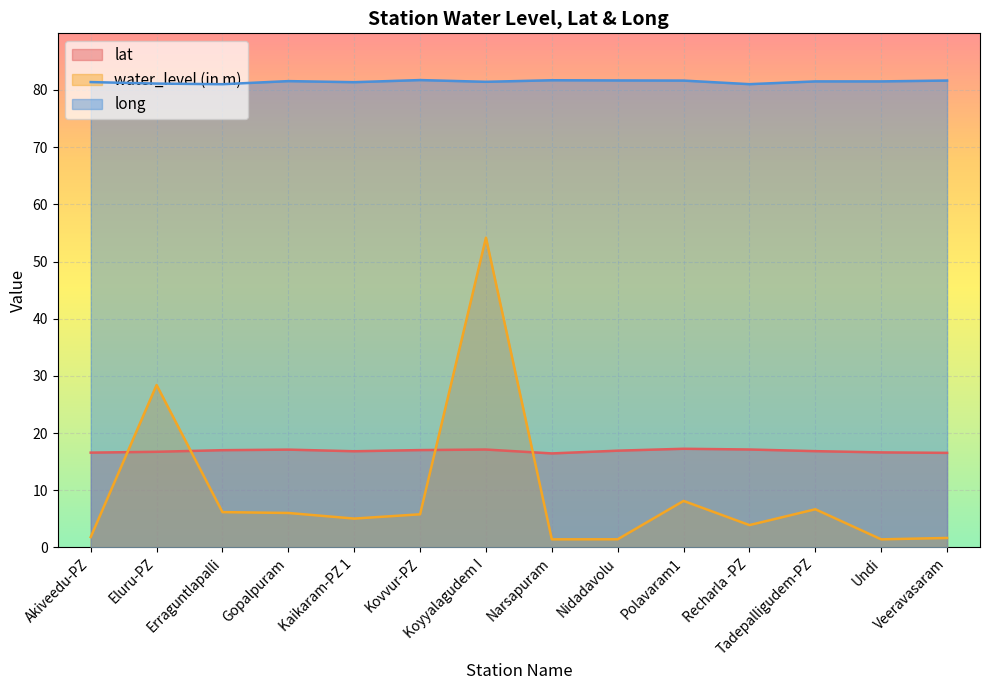

Reading left to right, transcribe all the data shown in this chart.

lat: Akiveedu-PZ=16.6	Eluru-PZ=16.7	Erraguntlapalli=17.0	Gopalpuram=17.1	Kaikaram-PZ 1=16.8	Kovvur-PZ=17.0	Koyyalagudem I=17.1	Narsapuram=16.4	Nidadavolu=16.9	Polavaram1=17.2	Recharla -PZ=17.1	Tadepalligudem-PZ=16.8	Undi=16.6	Veeravasaram=16.5
water_level (in m): Akiveedu-PZ=1.8	Eluru-PZ=28.4	Erraguntlapalli=6.2	Gopalpuram=6.0	Kaikaram-PZ 1=5.0	Kovvur-PZ=5.8	Koyyalagudem I=54.2	Narsapuram=1.4	Nidadavolu=1.4	Polavaram1=8.1	Recharla -PZ=3.9	Tadepalligudem-PZ=6.7	Undi=1.4	Veeravasaram=1.6
long: Akiveedu-PZ=81.4	Eluru-PZ=81.1	Erraguntlapalli=81.0	Gopalpuram=81.5	Kaikaram-PZ 1=81.4	Kovvur-PZ=81.7	Koyyalagudem I=81.4	Narsapuram=81.7	Nidadavolu=81.7	Polavaram1=81.6	Recharla -PZ=81.0	Tadepalligudem-PZ=81.5	Undi=81.5	Veeravasaram=81.7